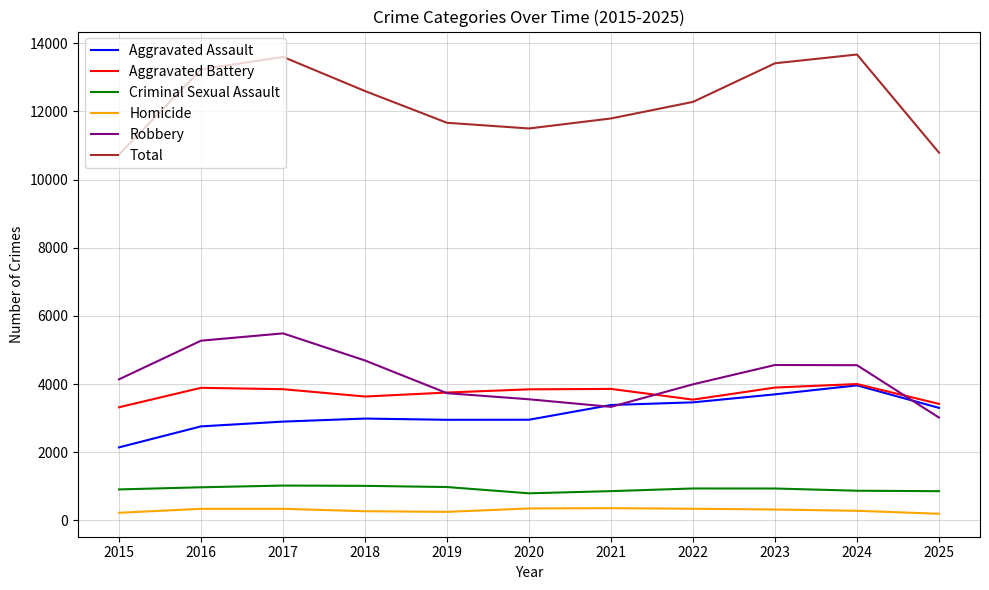

Which series has the largest range (max minus min)?

Total